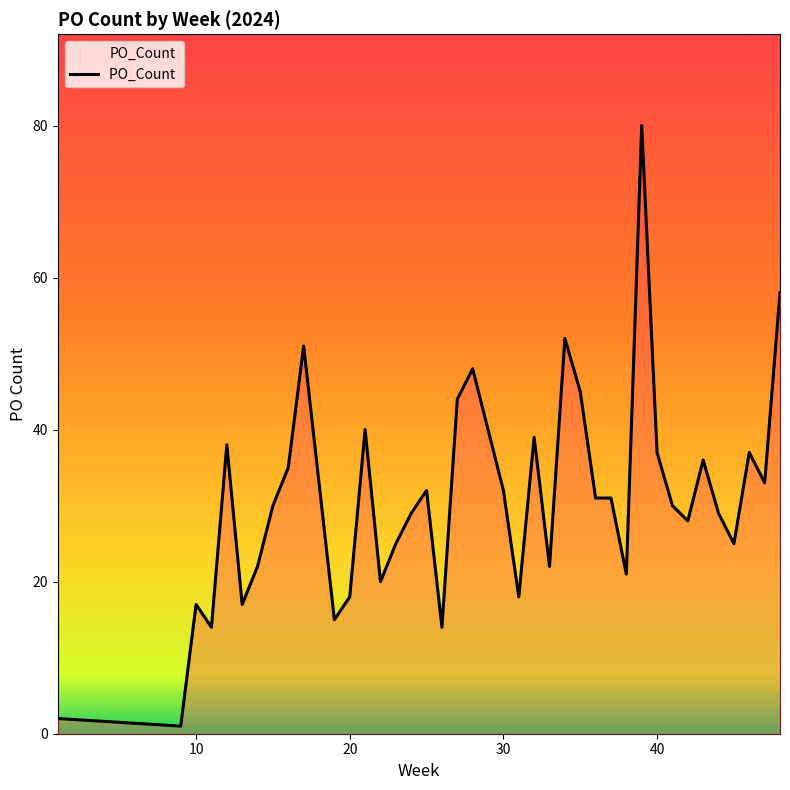

What is the difference between the maximum and minimum values?

79